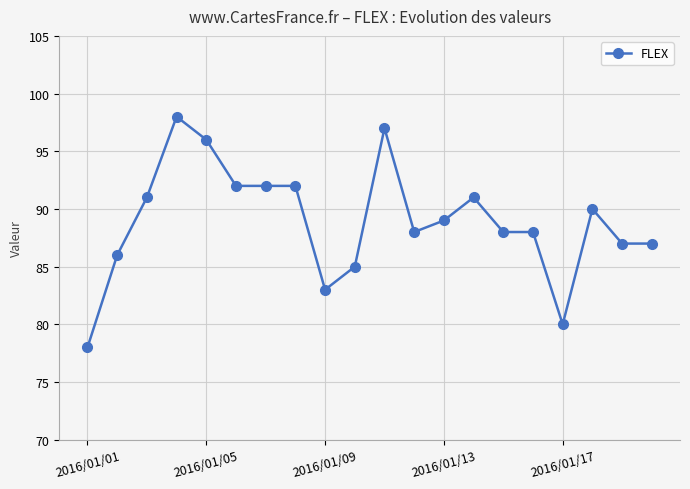

What is the greatest value displayed?

98